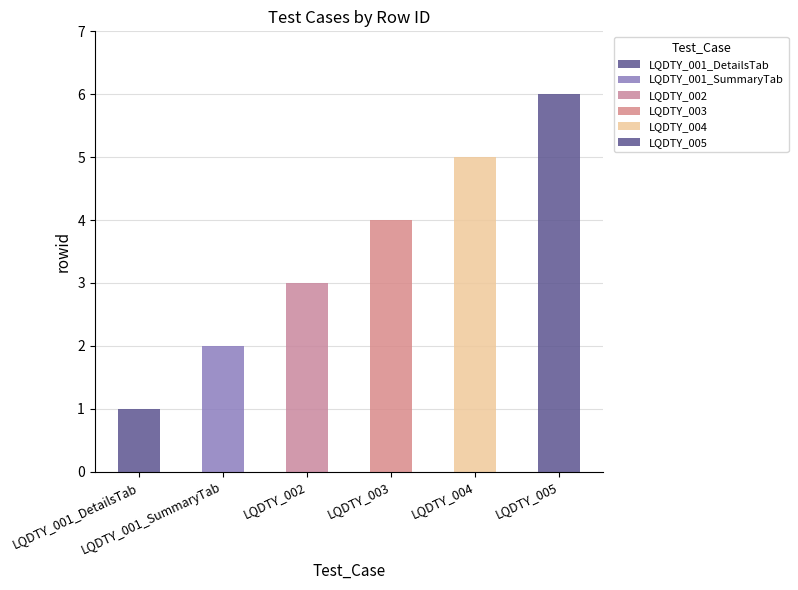

What is the sum of the values at LQDTY_004 and LQDTY_002?

8